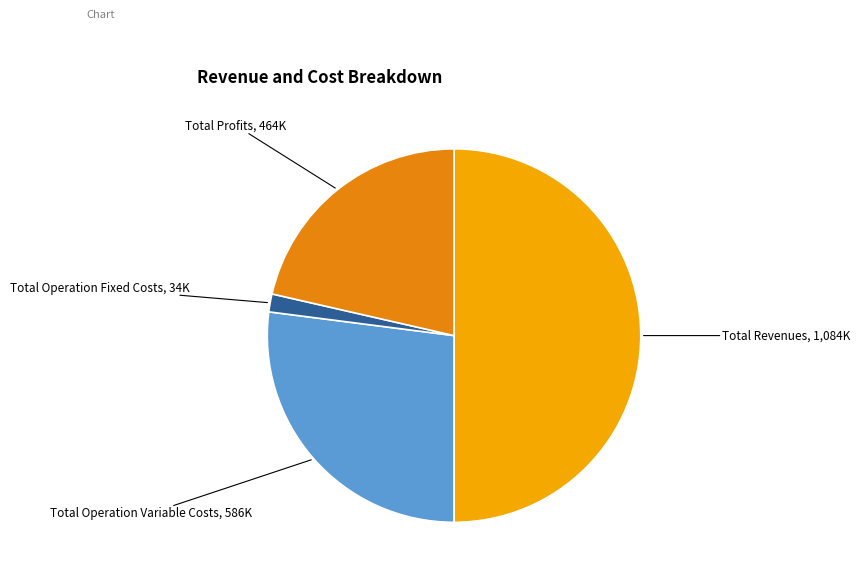

Is it true that Total Operation Variable Costs is 42% of the pie?

False